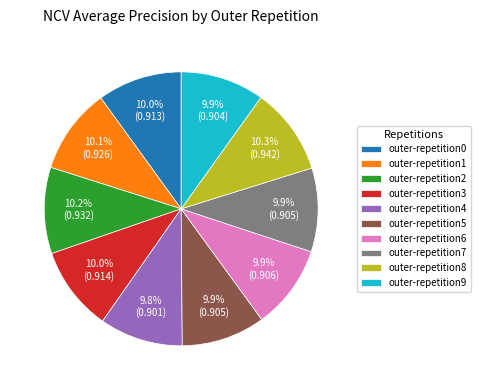

Is the sum of outer-repetition8 and outer-repetition7 greater than half?

No